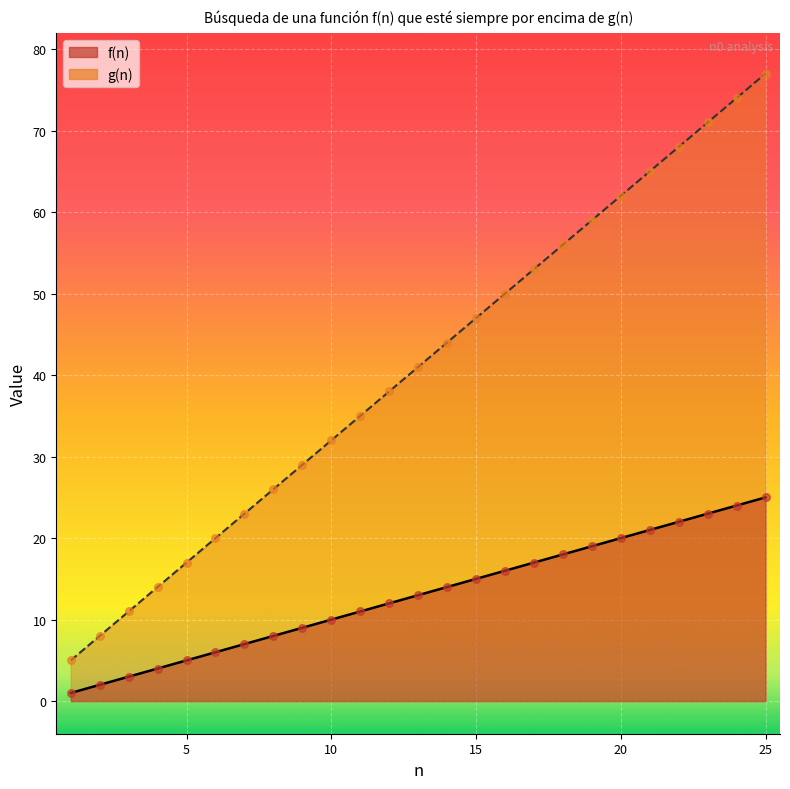

What is the total value across all series at 24?

98